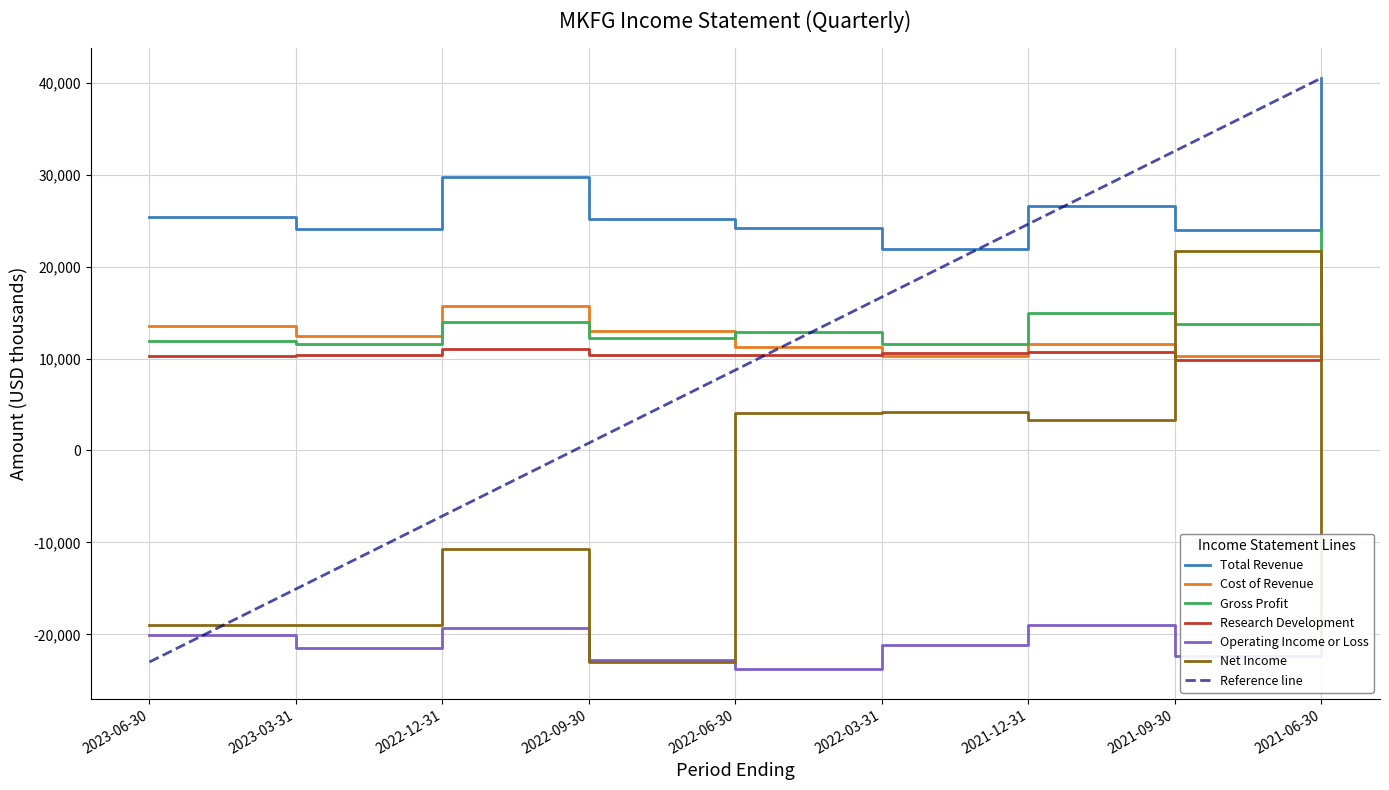

The value of Cost of Revenue at 2022-03-31 is 10300. True or false?

True